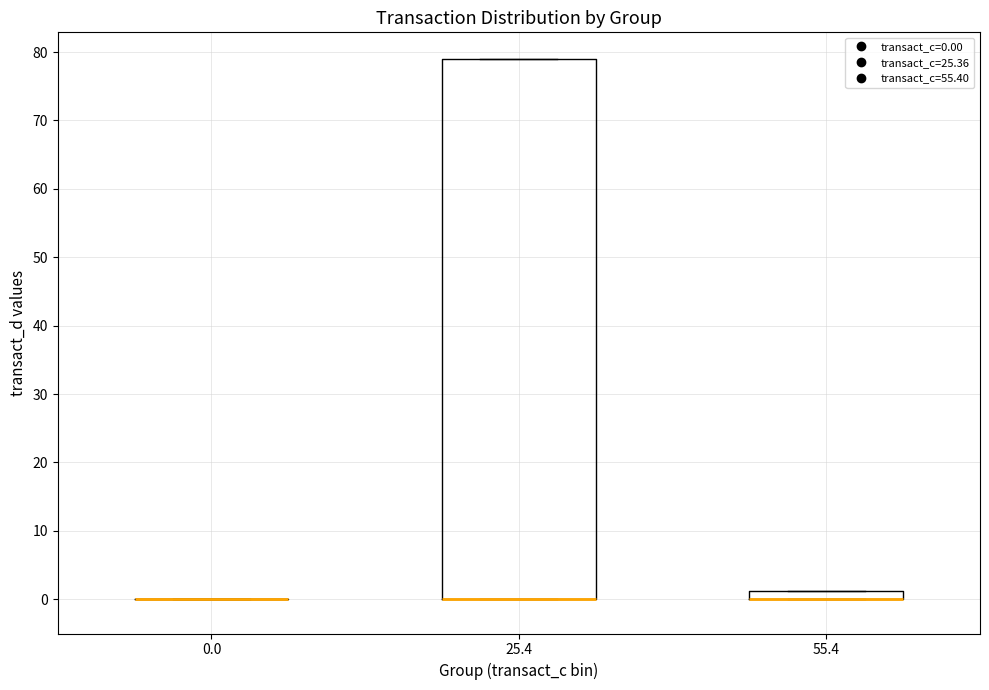

Where is the upper edge of the box at x = 25.4 on the y-axis? The values are not printed on the chart, so give them approximately, as read against the axis.

79